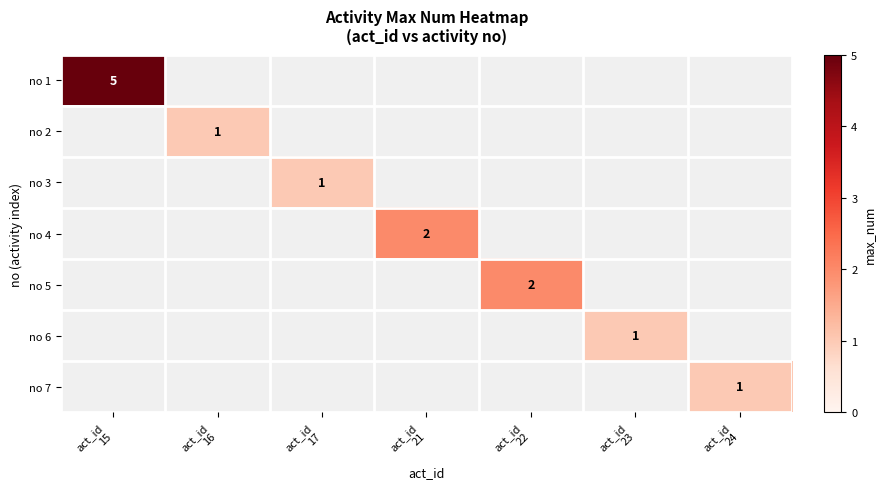

Between act_id
17 and act_id
22, which is larger?

act_id
22